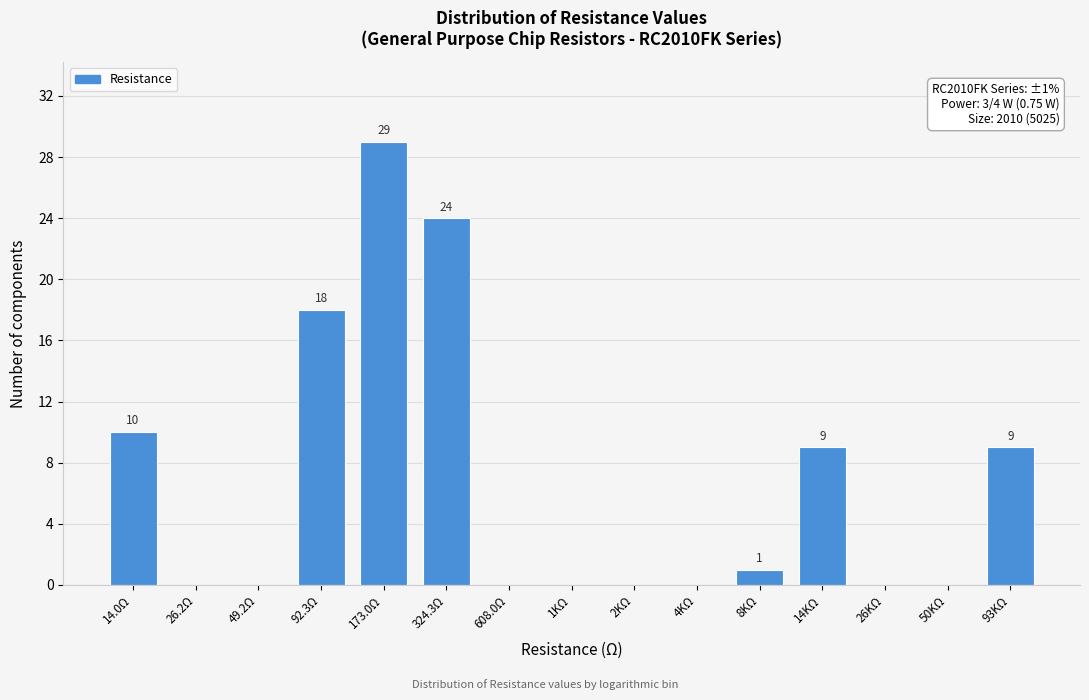

Reading left to right, transcribe all the data shown in this chart.

14.0Ω=10	26.2Ω=0	49.2Ω=0	92.3Ω=18	173.0Ω=29	324.3Ω=24	608.0Ω=0	1KΩ=0	2KΩ=0	4KΩ=0	8KΩ=1	14KΩ=9	26KΩ=0	50KΩ=0	93KΩ=9